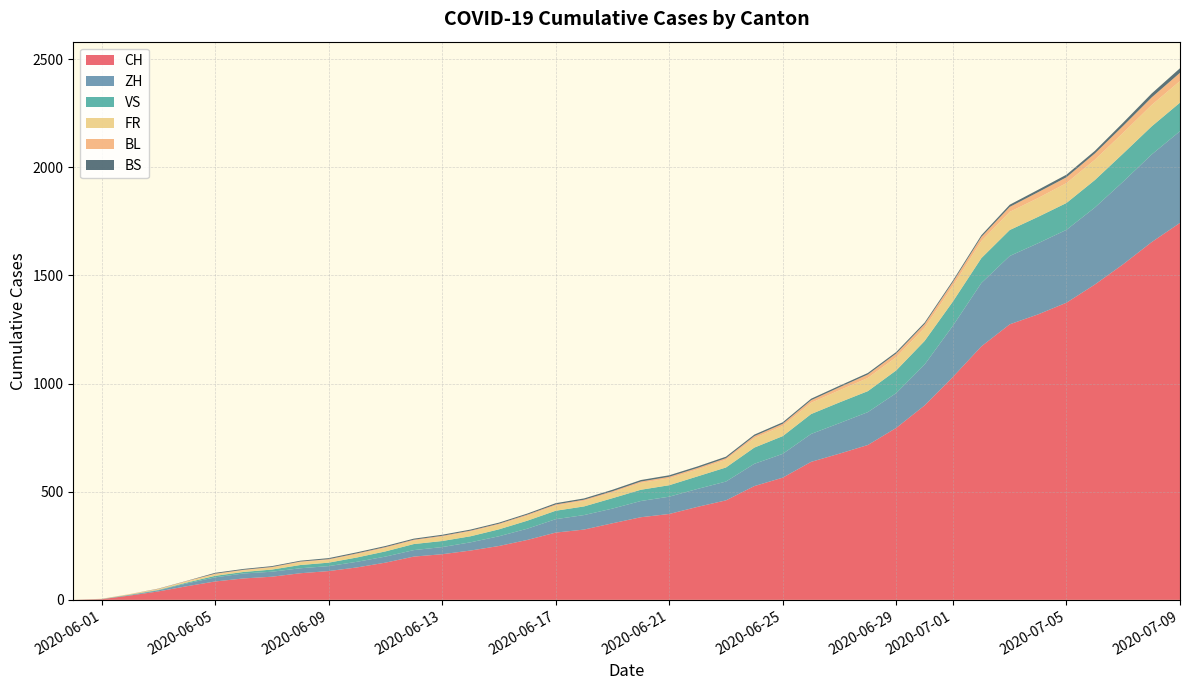

At which label does CH reach its peak?

2020-07-09